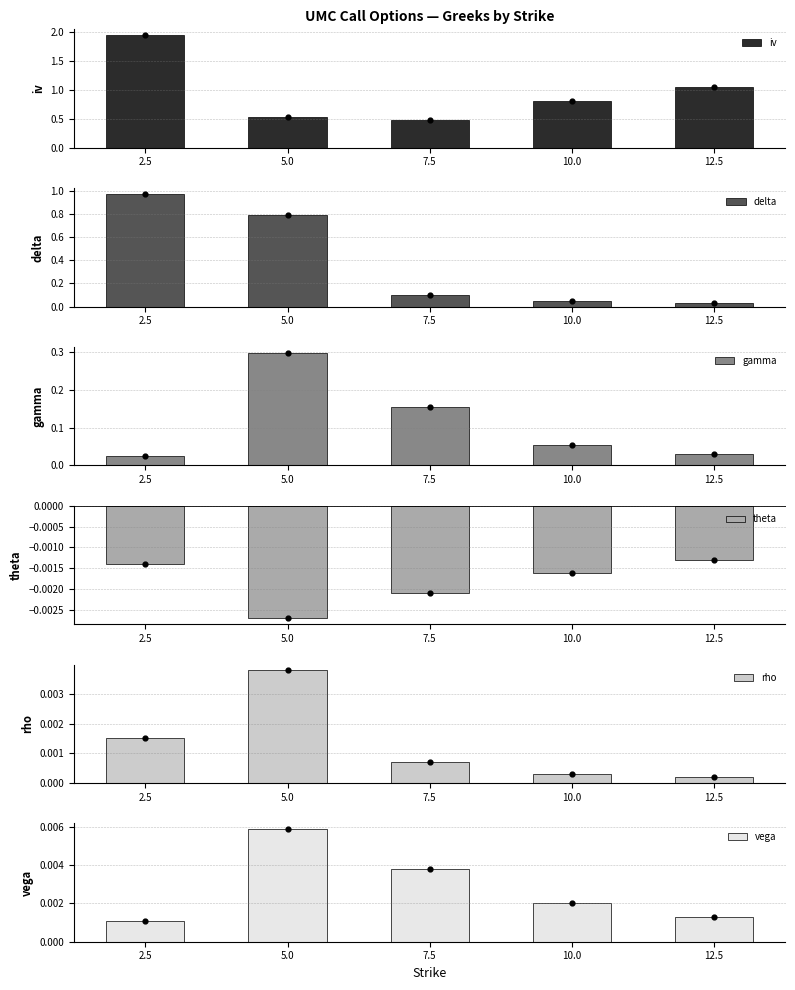

Is the value of gamma at 12.5 greater than the value of vega at 5.0?

Yes